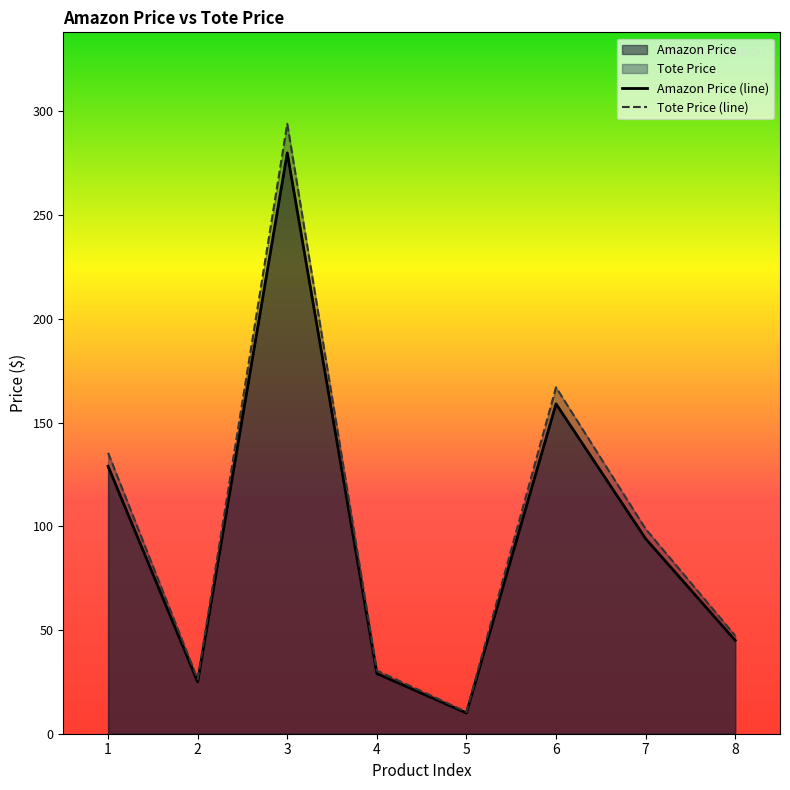

True or false: Amazon Price and Tote Price intersect in this chart.

False